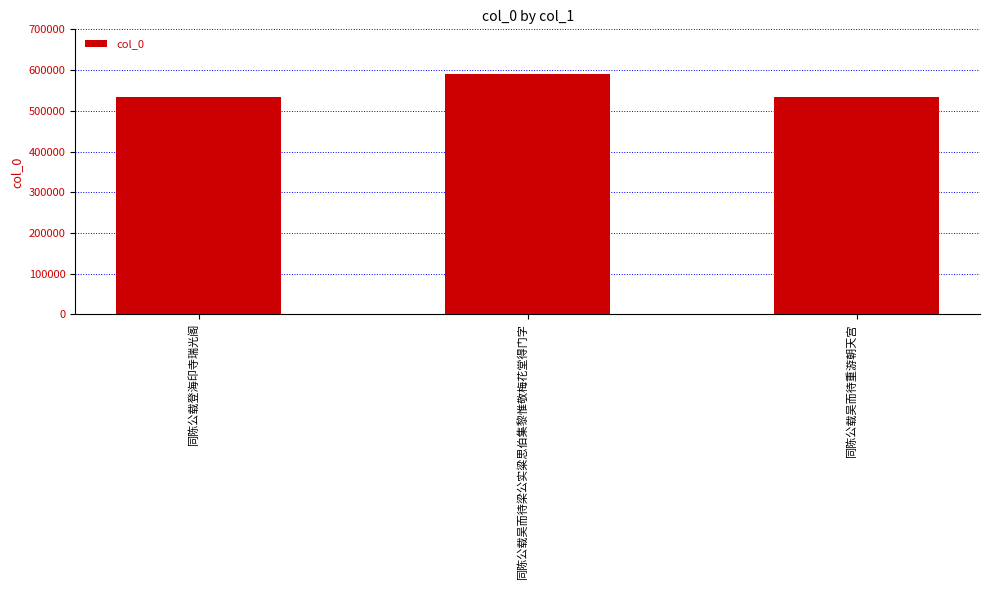

What is the average value?

552842